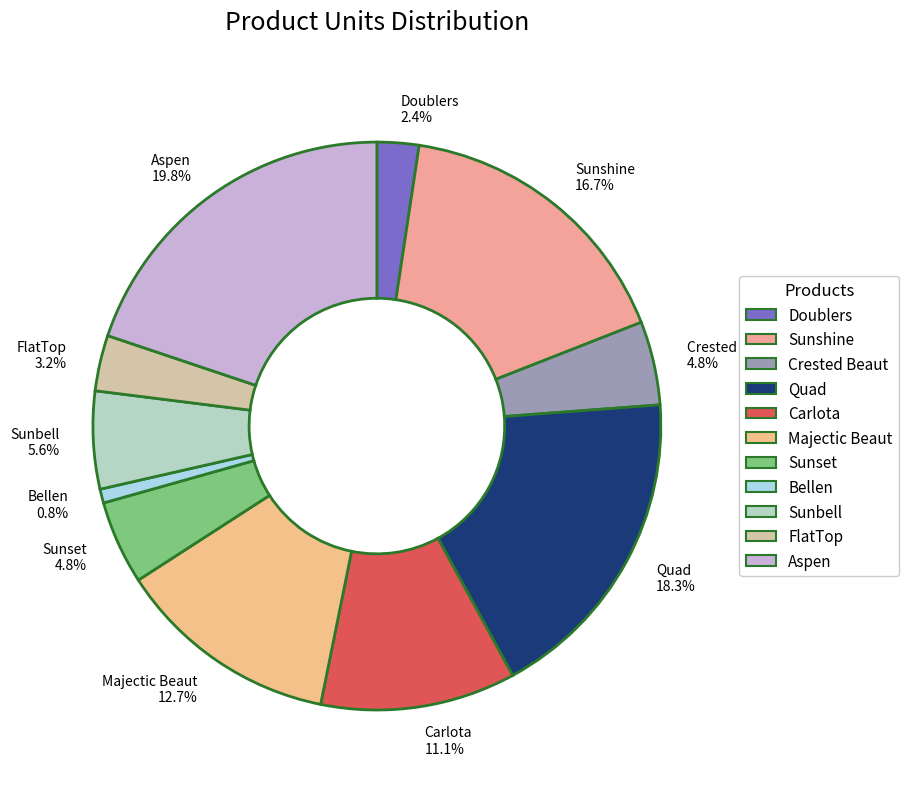

Between FlatTop and Sunshine, which is larger?

Sunshine